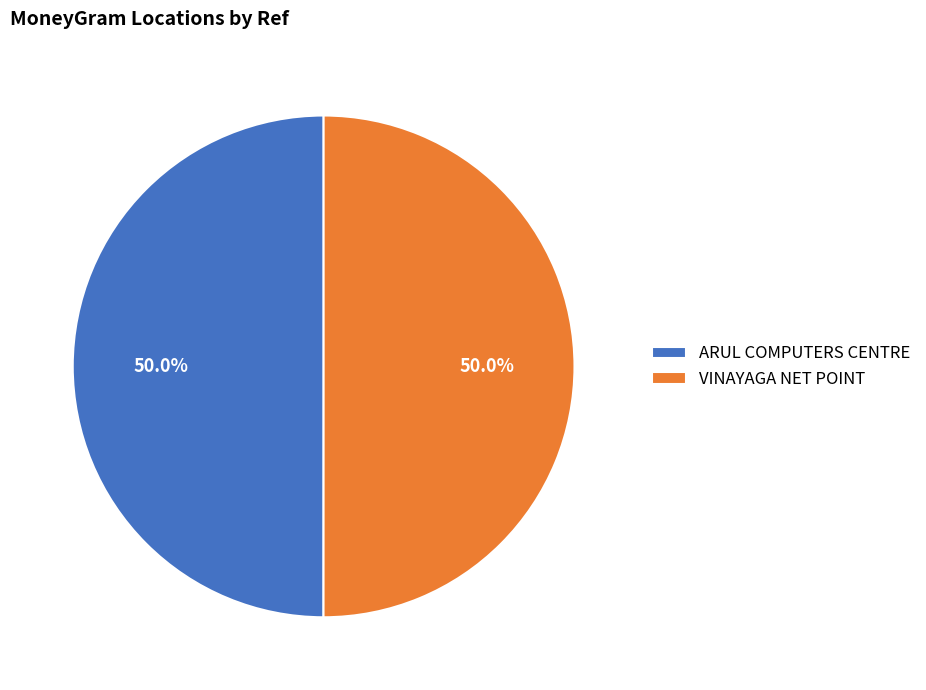

Combined, what portion of the pie is VINAYAGA NET POINT and ARUL COMPUTERS CENTRE?

100.0%